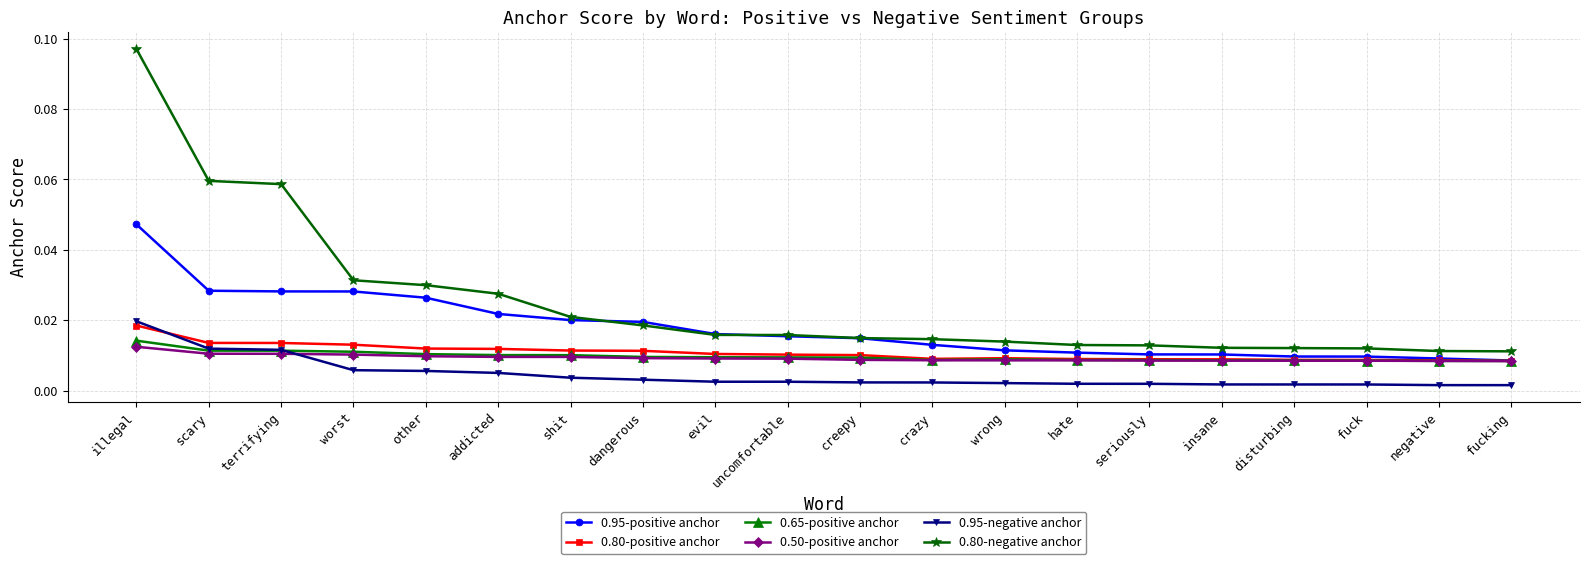

True or false: 0.80-negative anchor and 0.95-negative anchor intersect in this chart.

False